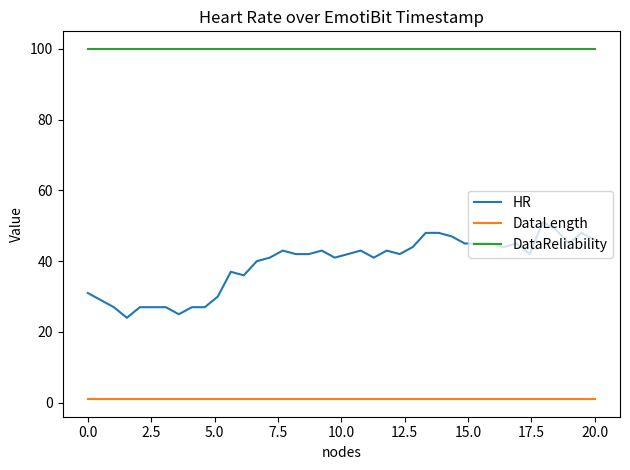

What is the difference between the maximum and minimum values in the HR series?

27